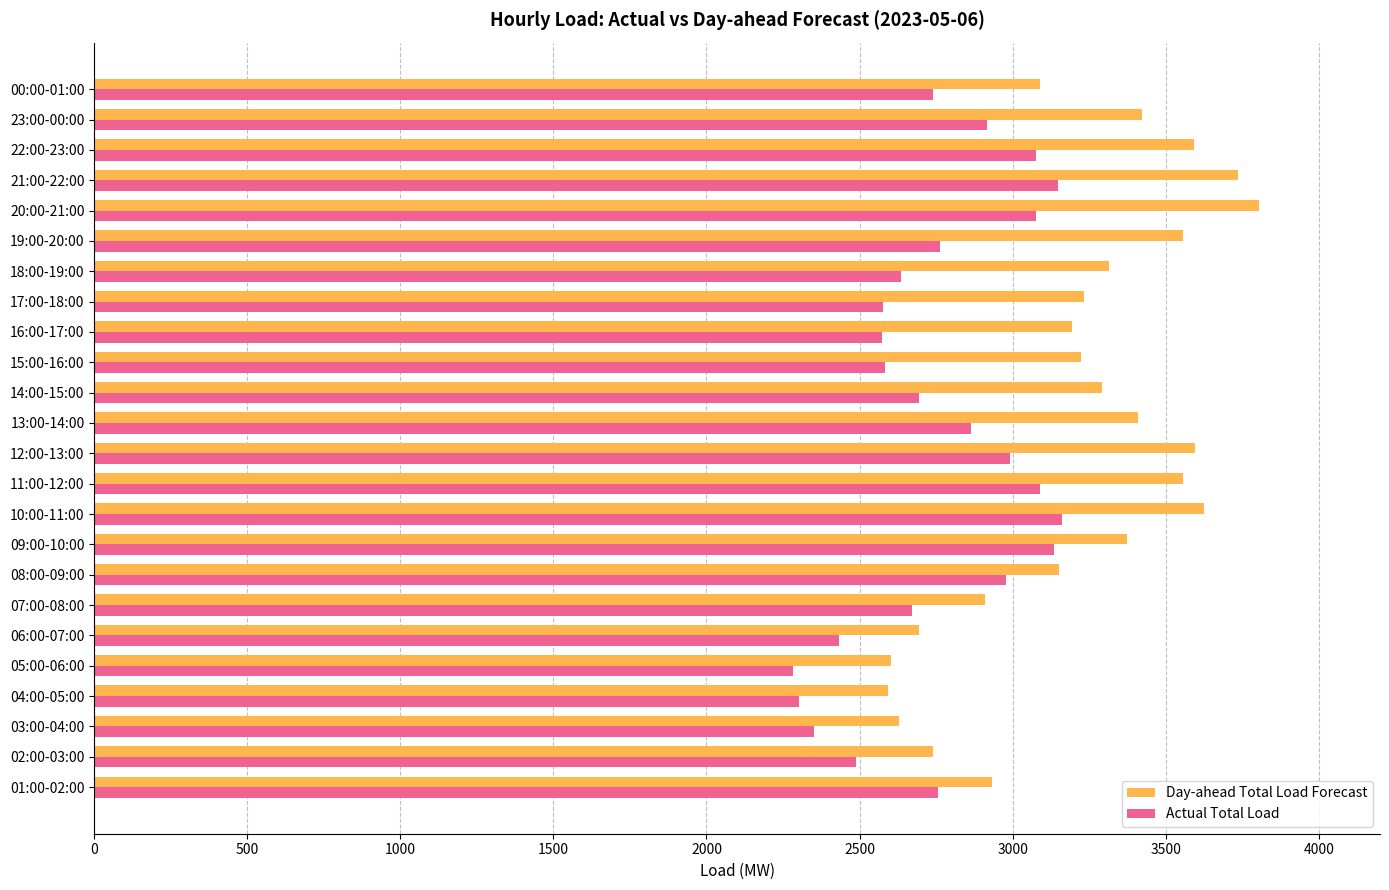

Rank the series at 05:00-06:00 from highest to lowest value.

Day-ahead Total Load Forecast, Actual Total Load